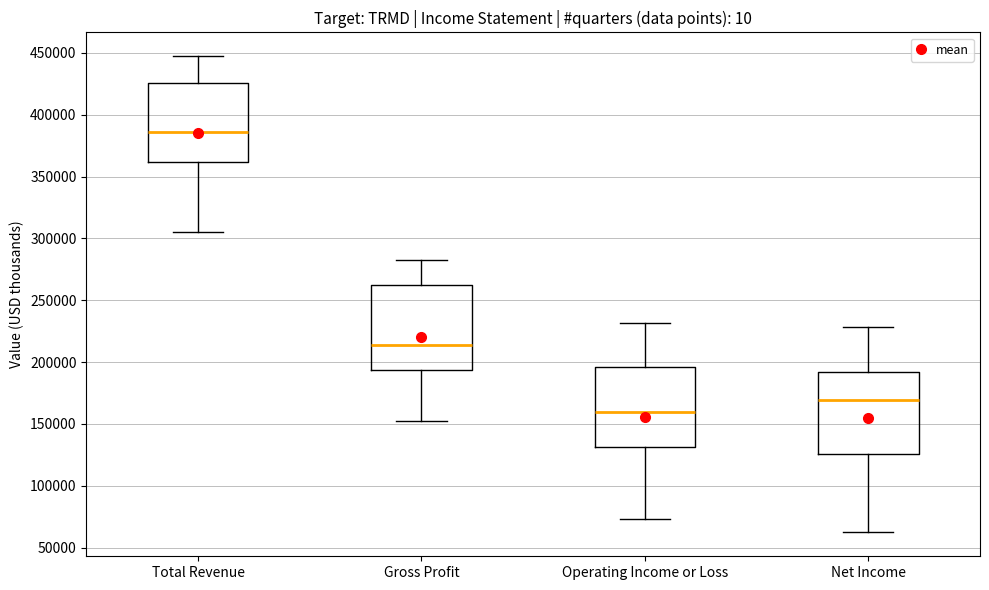

Reading left to right, transcribe this box plot: for each box, give where its median line is, the range the box spans, and where its two whiskers end, as read against the y-axis. The values are not printed on the chart, so give them approximately, as read against the axis.

Total Revenue: median 385000, box 360000 to 425000, whiskers 305000 to 445000
Gross Profit: median 215000, box 195000 to 260000, whiskers 150000 to 285000
Operating Income or Loss: median 160000, box 130000 to 195000, whiskers 75000 to 230000
Net Income: median 170000, box 125000 to 190000, whiskers 60000 to 230000